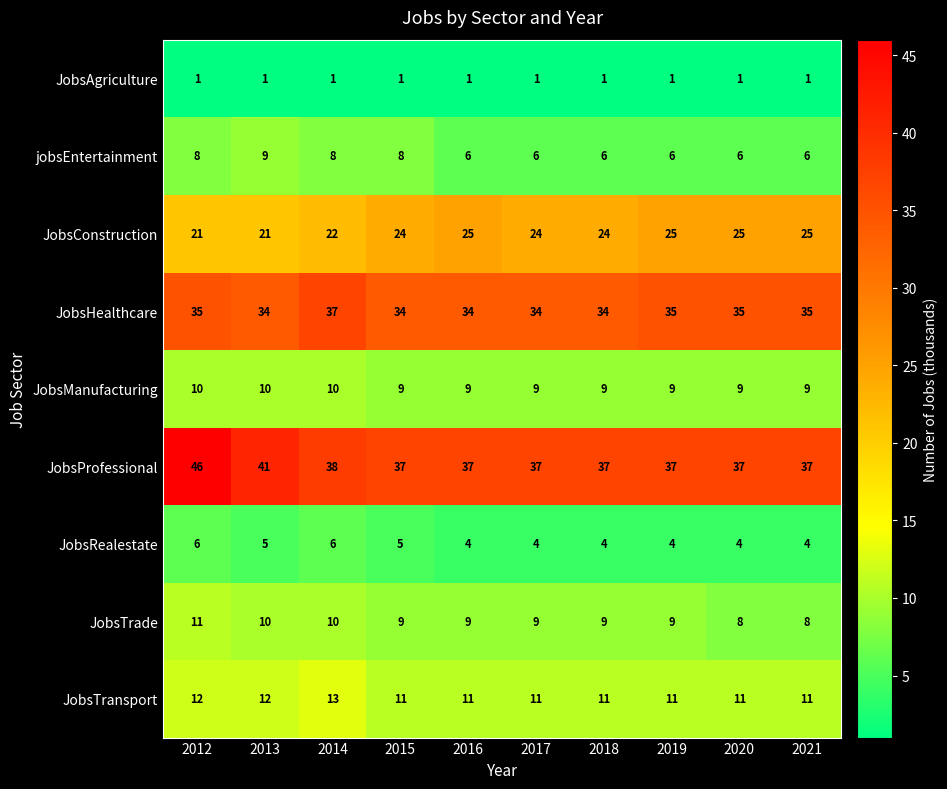

What is the maximum value shown in the chart?

46